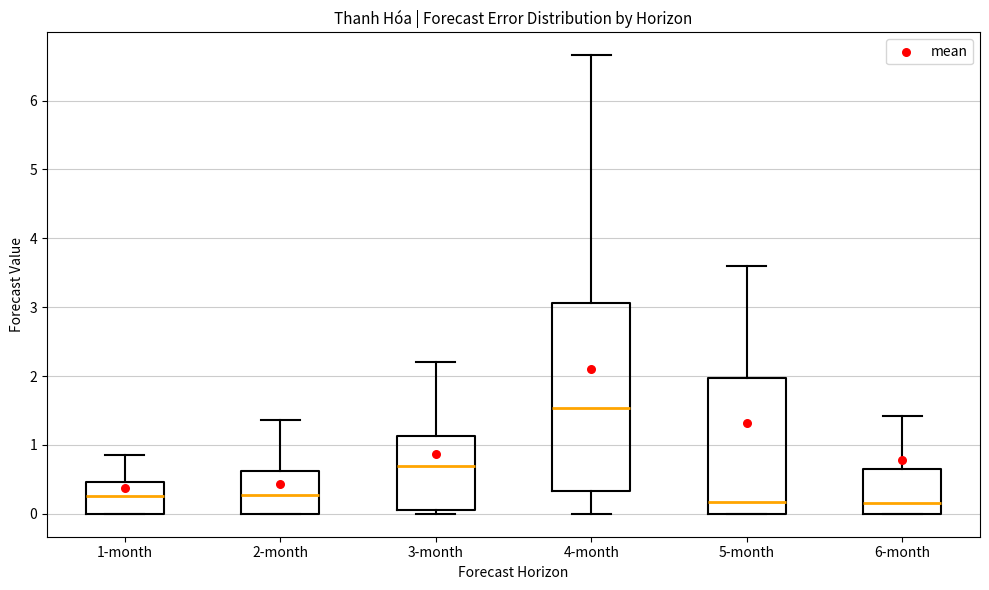

Reading left to right, read every box against the y-axis: the position of its median line, the range the box covers, and the ends of its whiskers. The values are not printed on the chart, so give them approximately, as read against the axis.

1-month: median 0.3, box 0.0 to 0.5, whiskers 0.0 to 0.9
2-month: median 0.3, box 0.0 to 0.6, whiskers 0.0 to 1.4
3-month: median 0.7, box 0.1 to 1.1, whiskers 0.0 to 2.2
4-month: median 1.5, box 0.3 to 3.1, whiskers 0.0 to 6.7
5-month: median 0.2, box 0.0 to 2.0, whiskers 0.0 to 3.6
6-month: median 0.2, box 0.0 to 0.6, whiskers 0.0 to 1.4